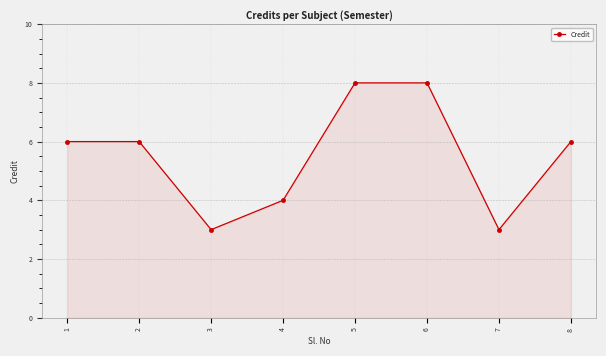

What is the sum of all values?

44